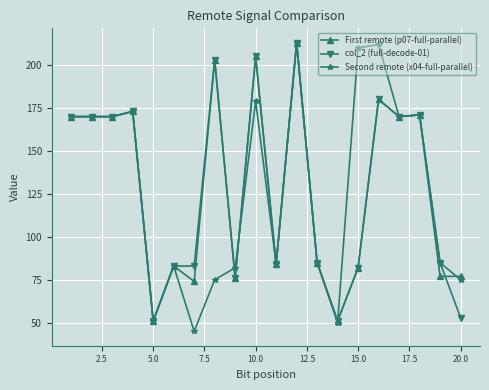

What is the difference between the second highest and minimum values in the First remote (p07-full-parallel) series?

154